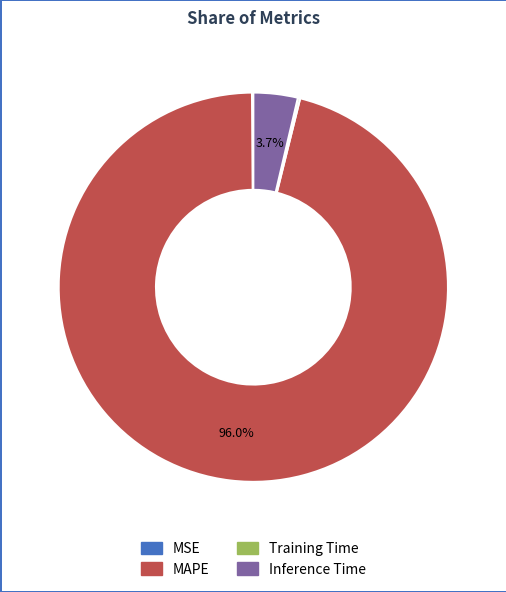

Is it true that MAPE is 96% of the pie?

True